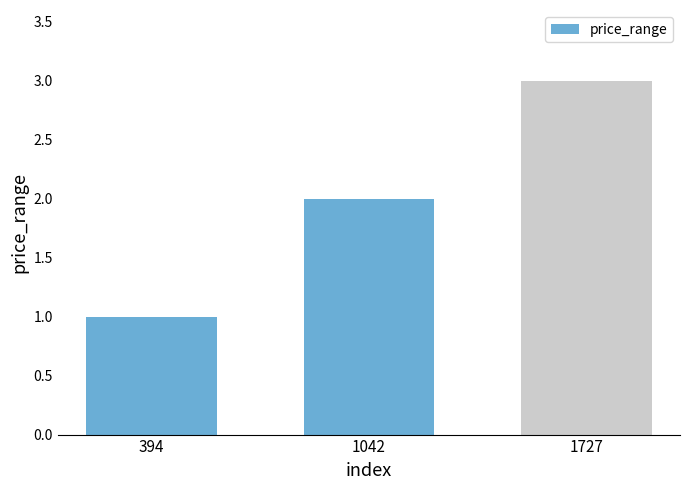

At which label is the value closest to 2?

1042